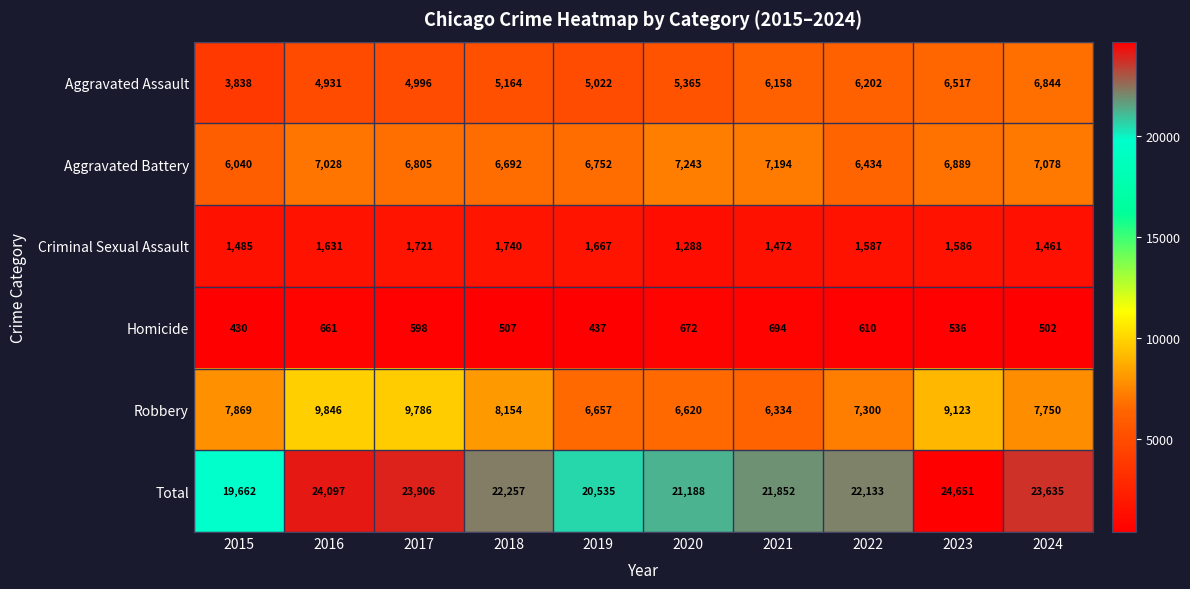

Between 2021 and 2024, which series saw the biggest shift?

Total